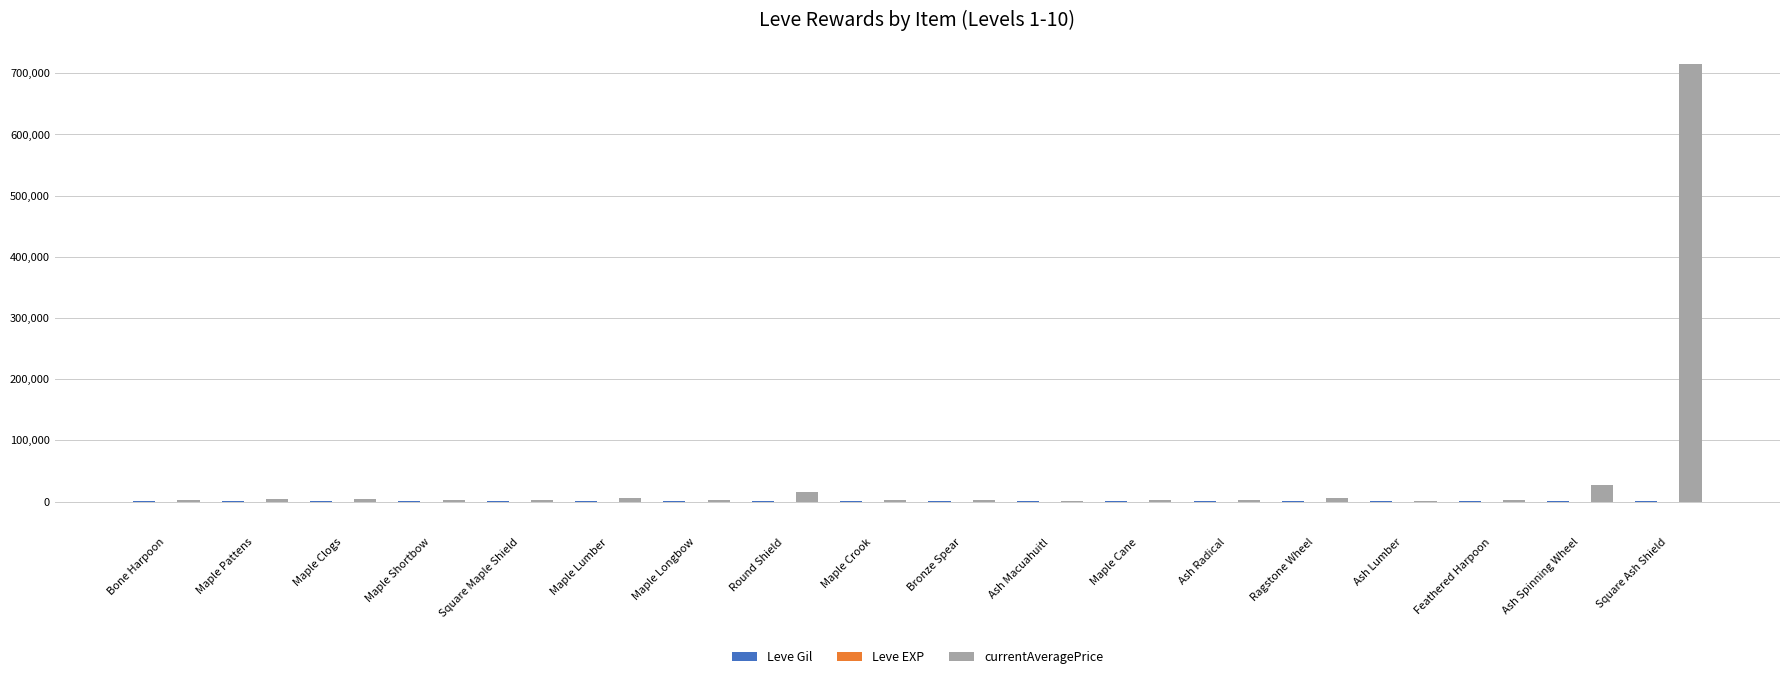

Which label corresponds to the largest value in the chart?

Square Ash Shield